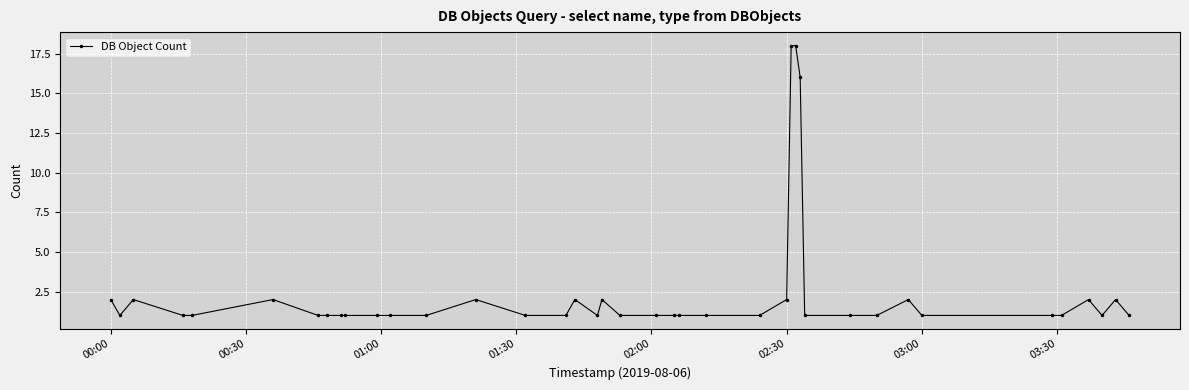

How many lines are shown in the chart?

1